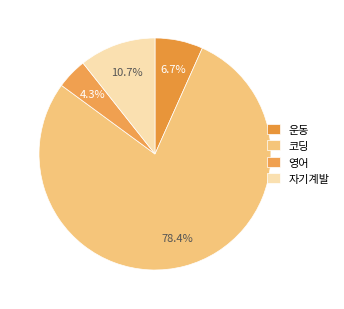

To the nearest percent, what is the difference between the largest and smallest slice percentages?

74%